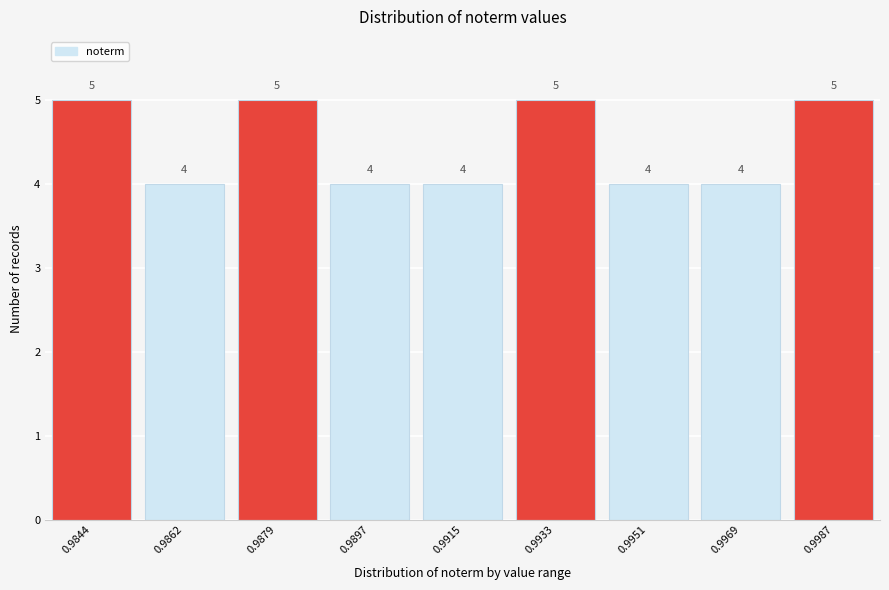

Reading left to right, what are all the values shown in this chart?

0.9844=5	0.9862=4	0.9879=5	0.9897=4	0.9915=4	0.9933=5	0.9951=4	0.9969=4	0.9987=5